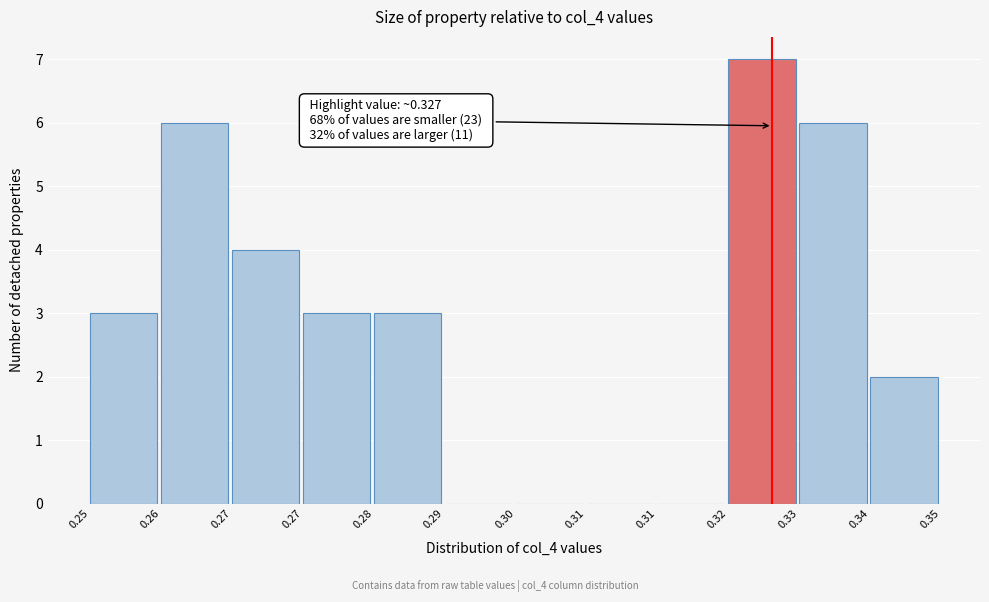

How many data points does each series have?

12